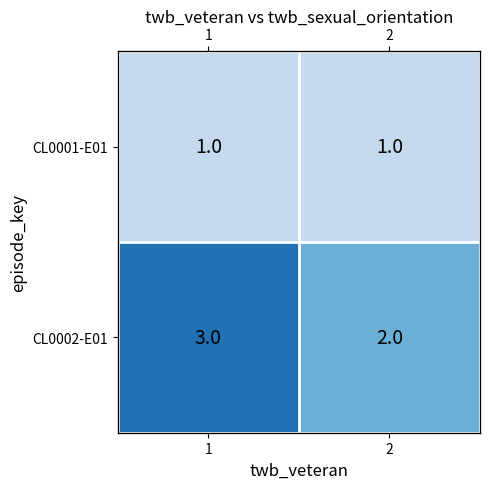

Which series has the widest spread of values?

CL0002-E01